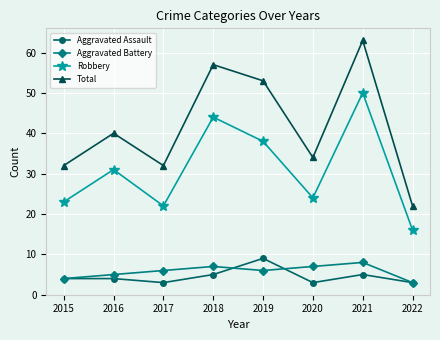

Which label corresponds to the largest value in the chart?

2021